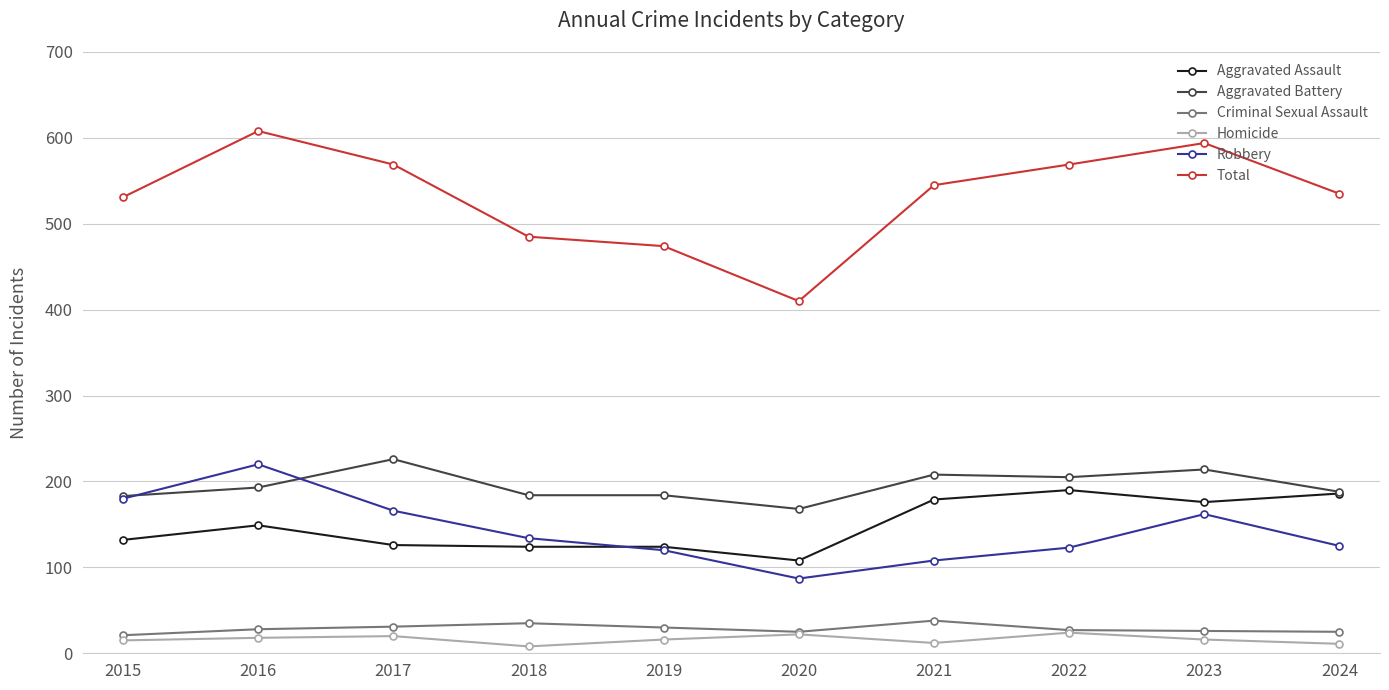

True or false: Criminal Sexual Assault has a value of 25 at 2020.

True